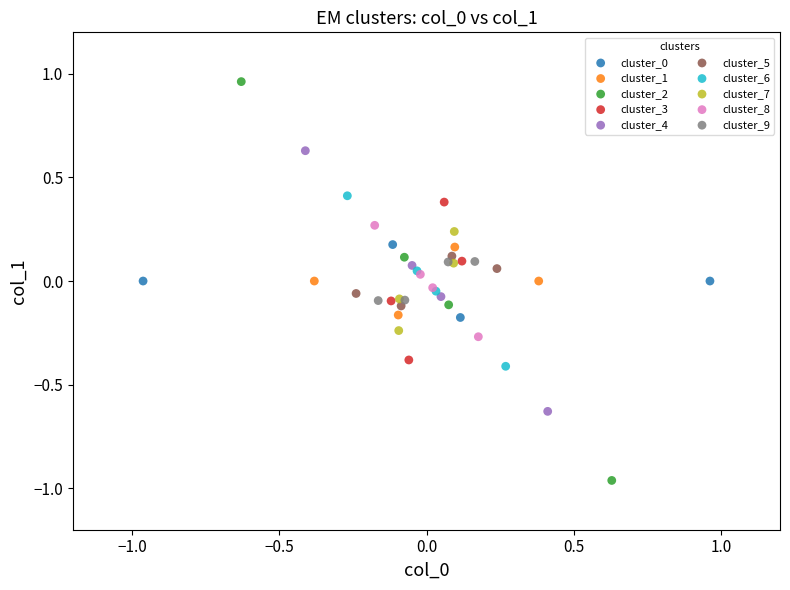

Which series contains the lowest Y value?

cluster_2